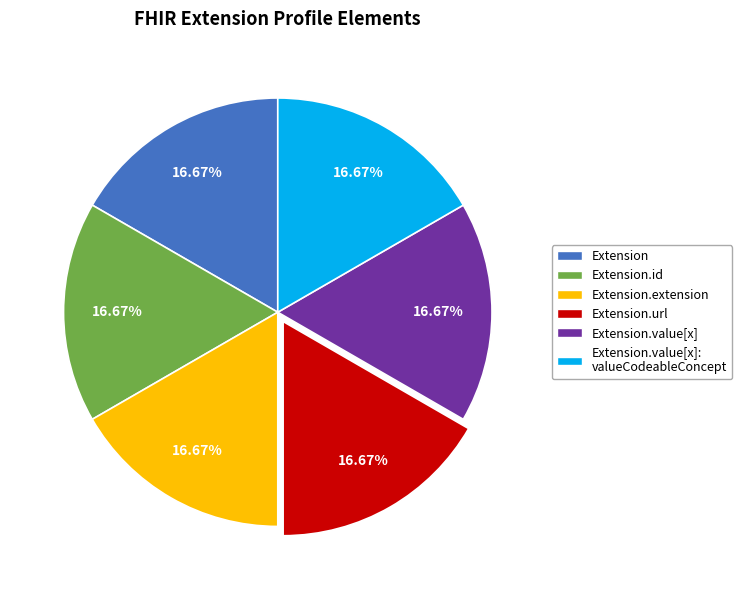

Is there a majority slice in this chart?

No